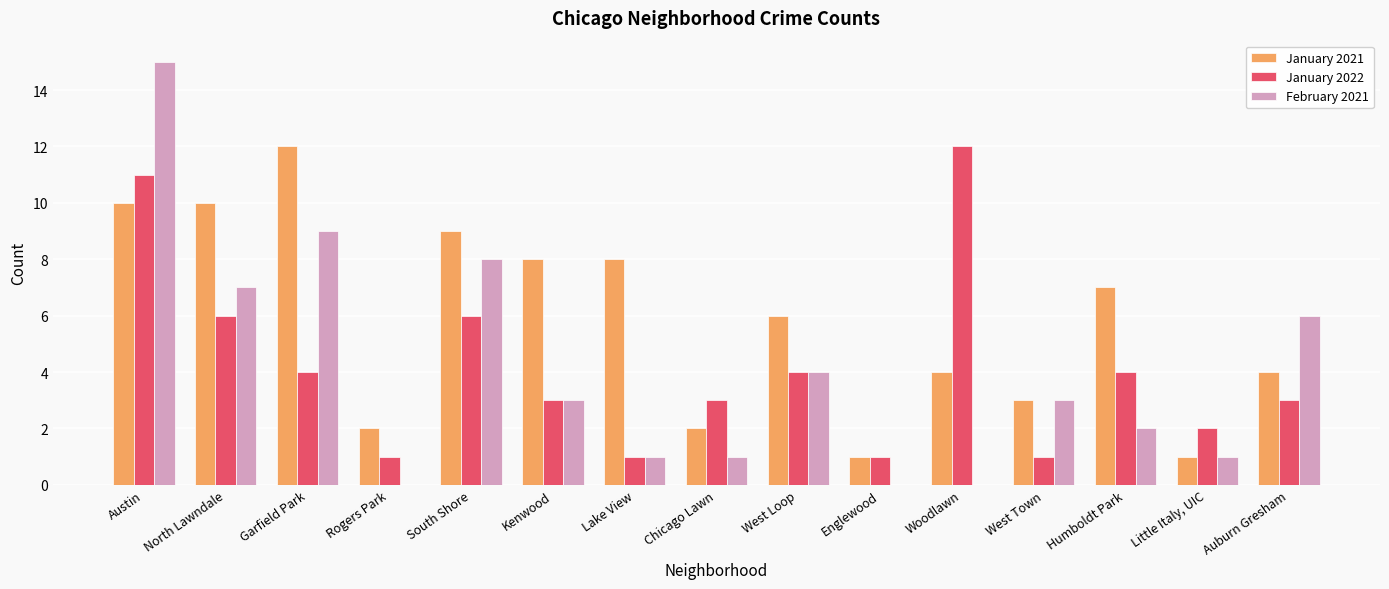

Which category has the highest value across all series?

Austin